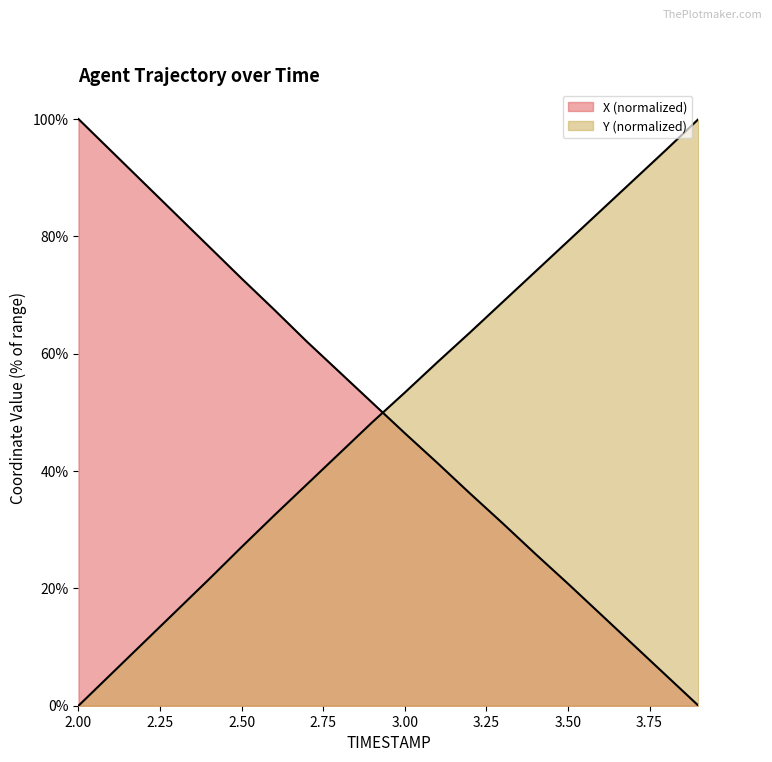

How many lines are shown in the chart?

2